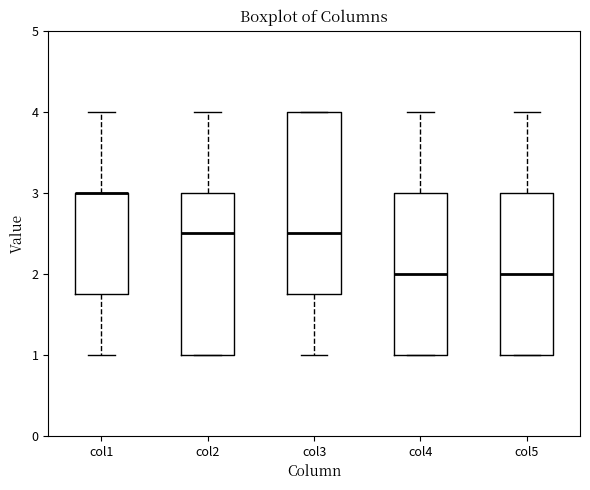

Where is the upper edge of the box for col4 on the y-axis? The values are not printed on the chart, so give them approximately, as read against the axis.

3.0